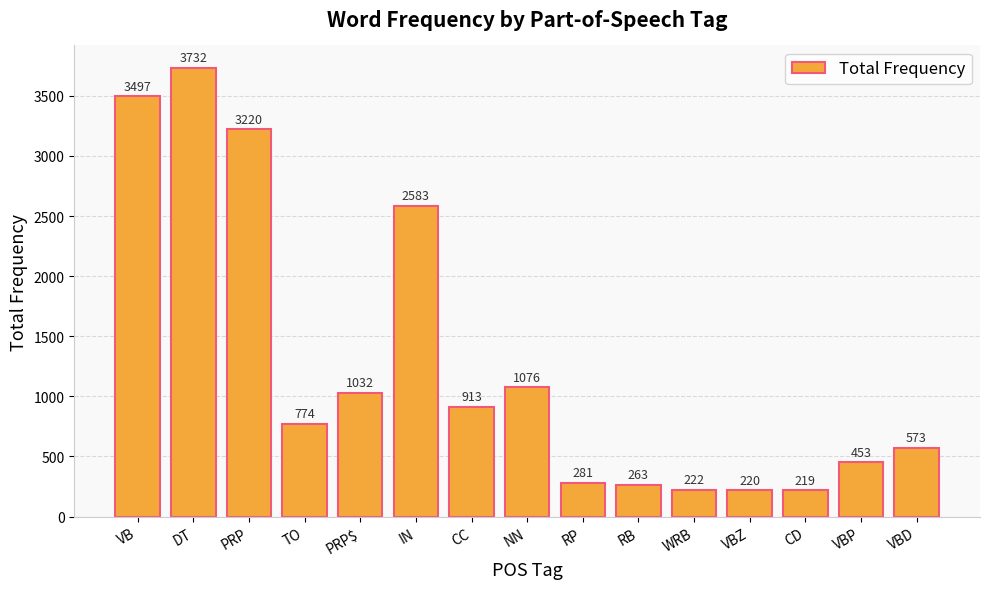

Which category has the highest value across all series?

DT